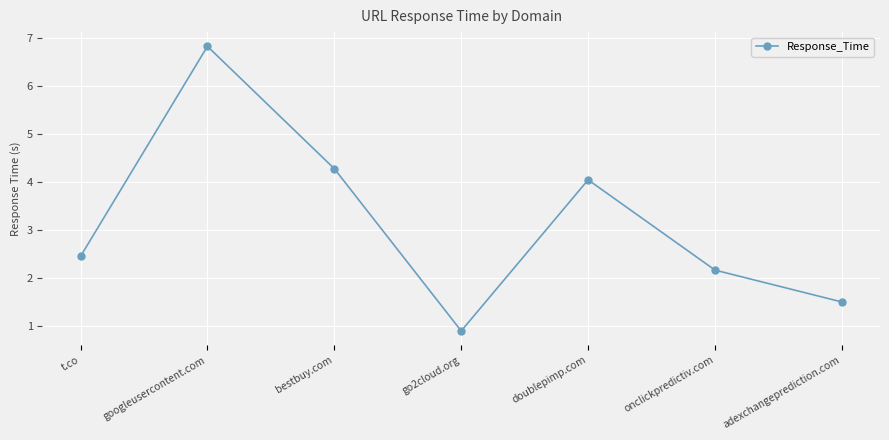

Does the chart display data point markers on the line(s)?

Yes